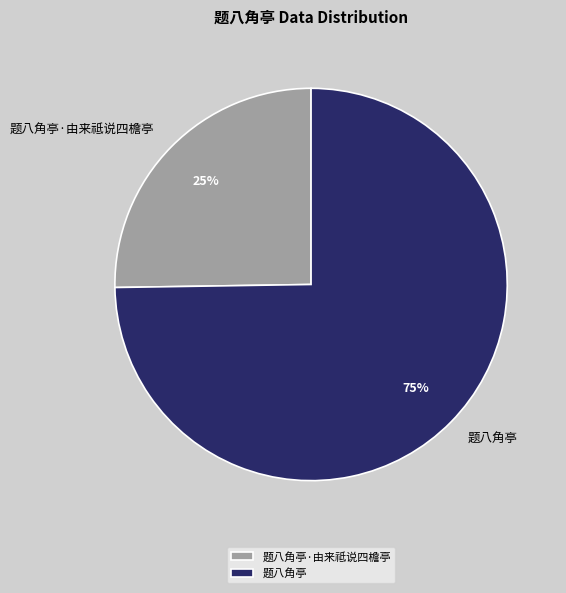

Approximately how many times larger is the value at 题八角亭·由来祗说四檐亭 compared to 题八角亭?

0.3